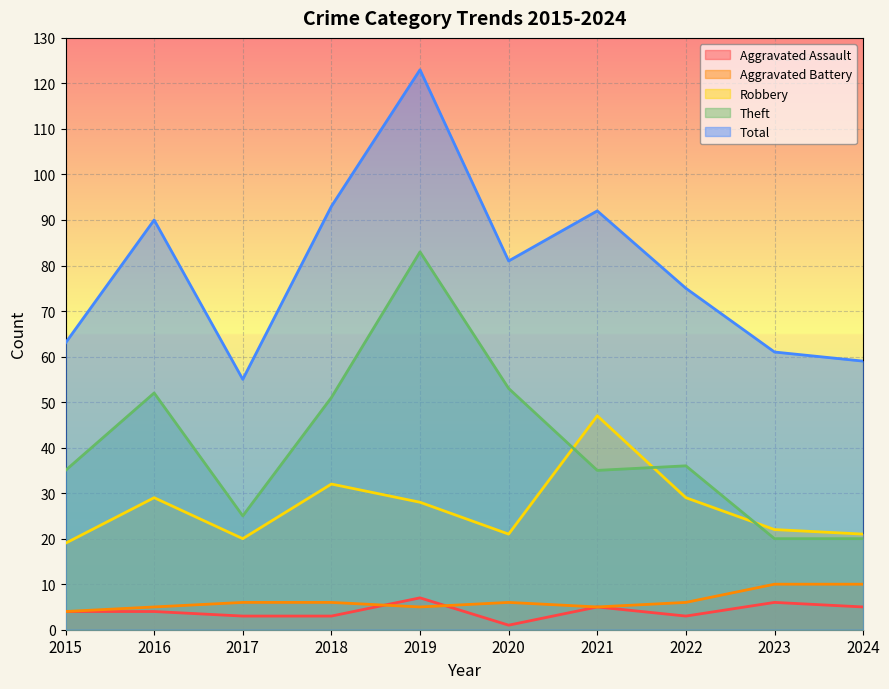

Rank the categories by Total value from lowest to highest.

2017, 2024, 2023, 2015, 2022, 2020, 2016, 2021, 2018, 2019